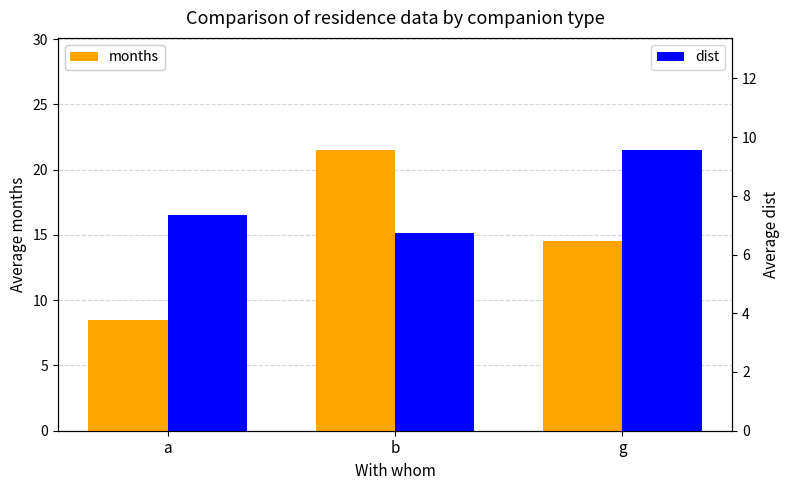

Does the chart contain any negative values?

No